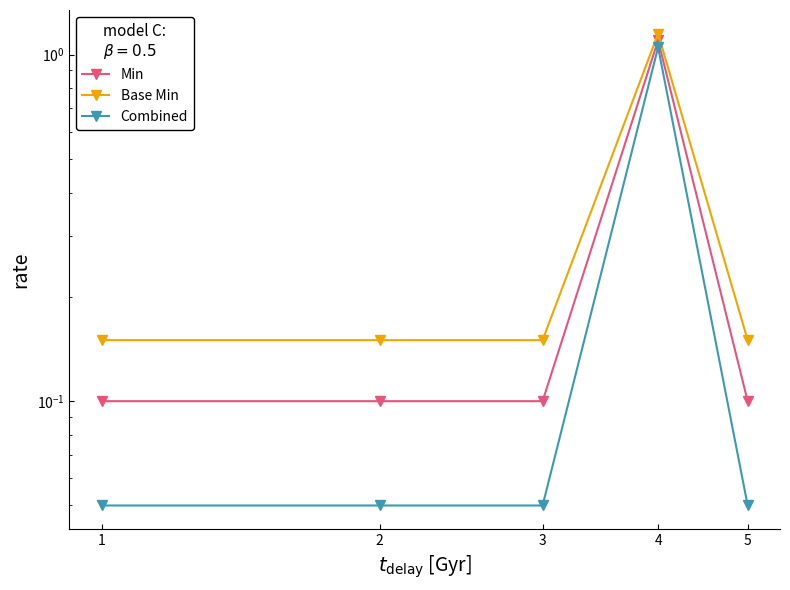

What is the maximum value shown in the chart?

1.1